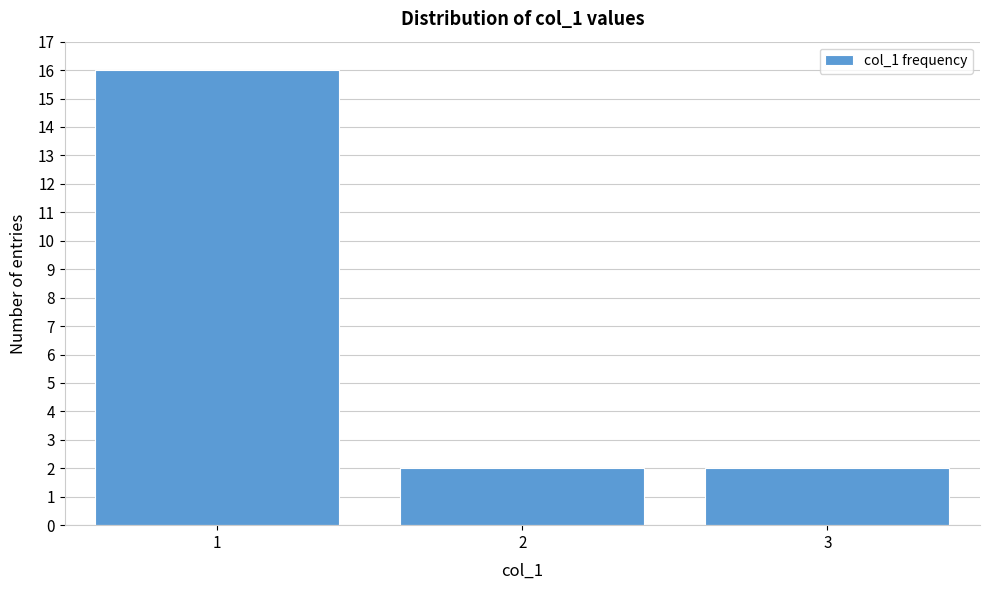

Reading right to left, what are all the values shown in this chart?

3=2	2=2	1=16